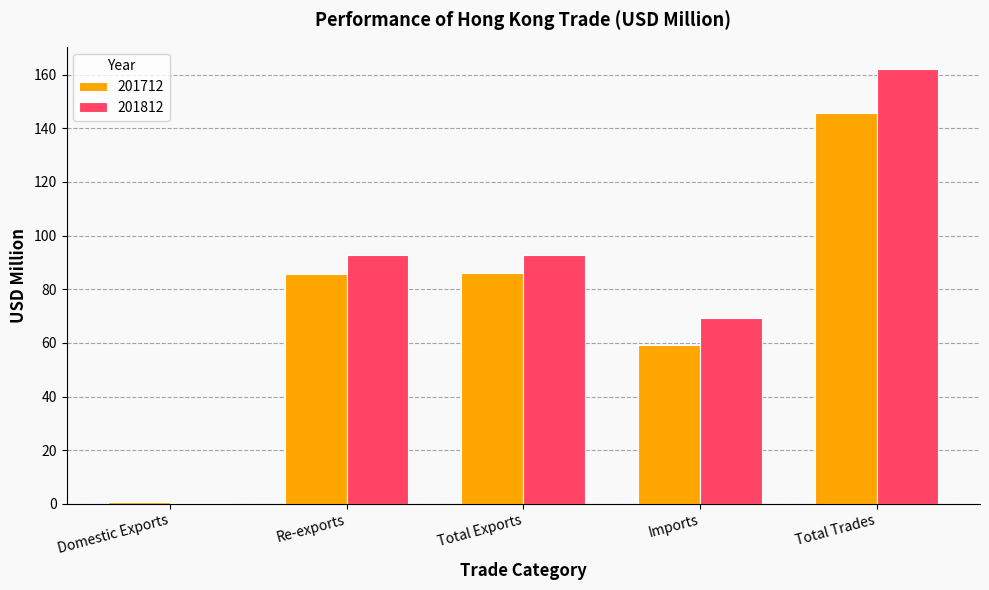

At which category is the sum across all series the highest?

Total Trades